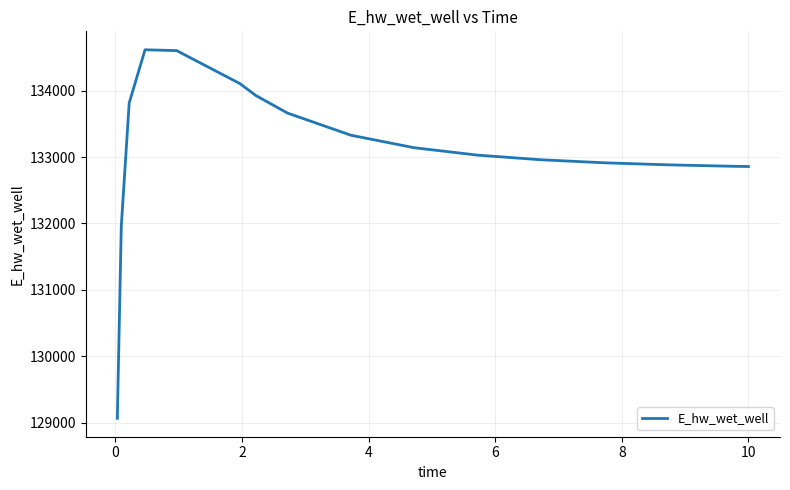

Does the chart display data point markers on the line(s)?

No